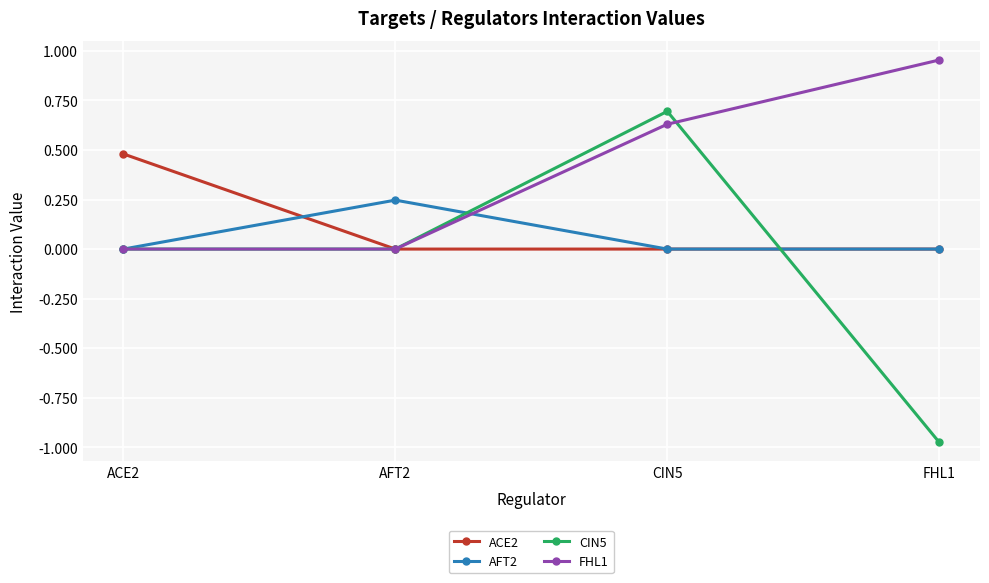

True or false: CIN5 has more than 1 interior local peaks.

False